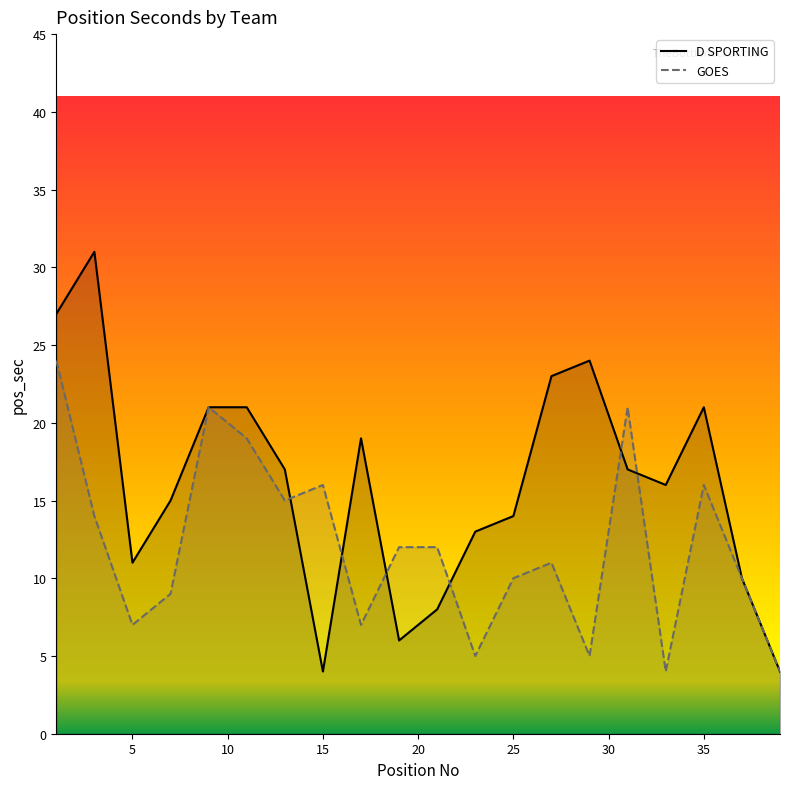

Is it true that D SPORTING equals 5 at 5?

False